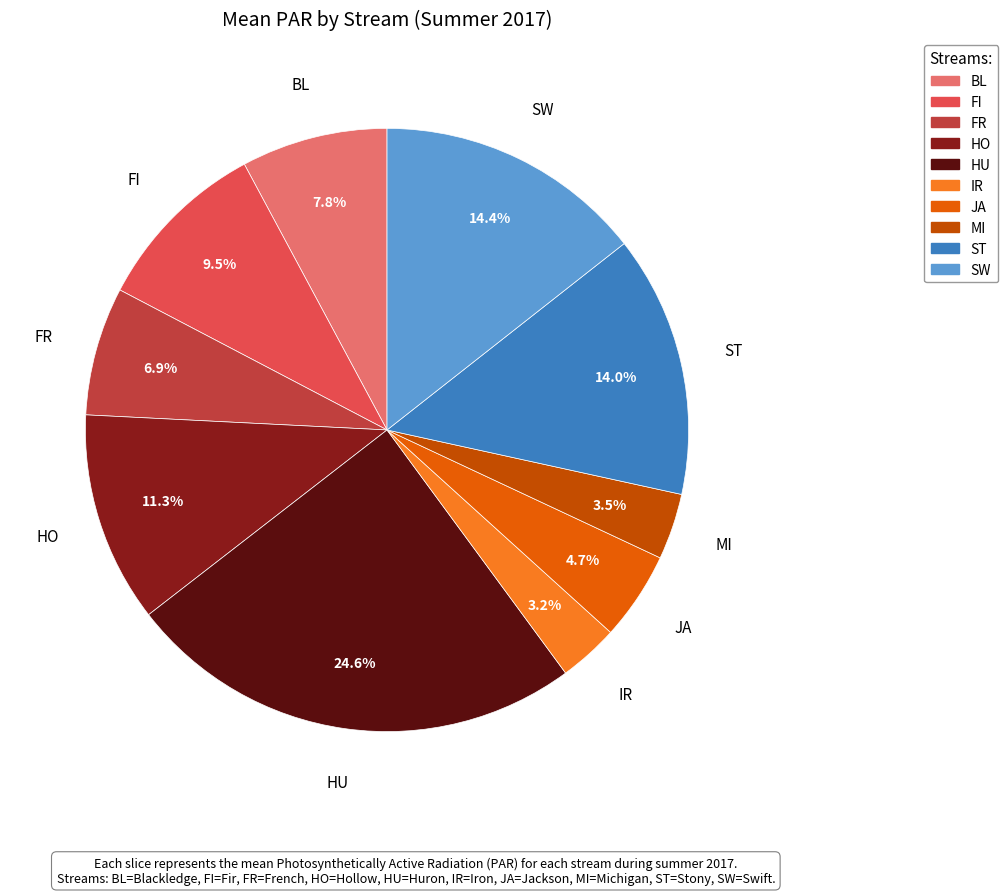

True or false: HO accounts for 11% of the total.

True